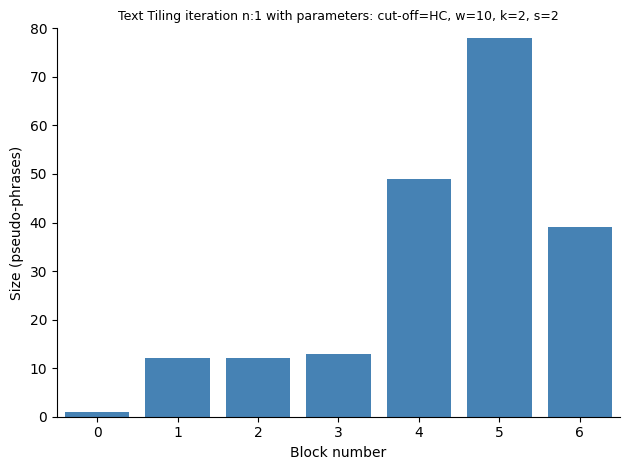

Reading left to right, extract all data points from this chart.

1	12	12	13	49	78	39